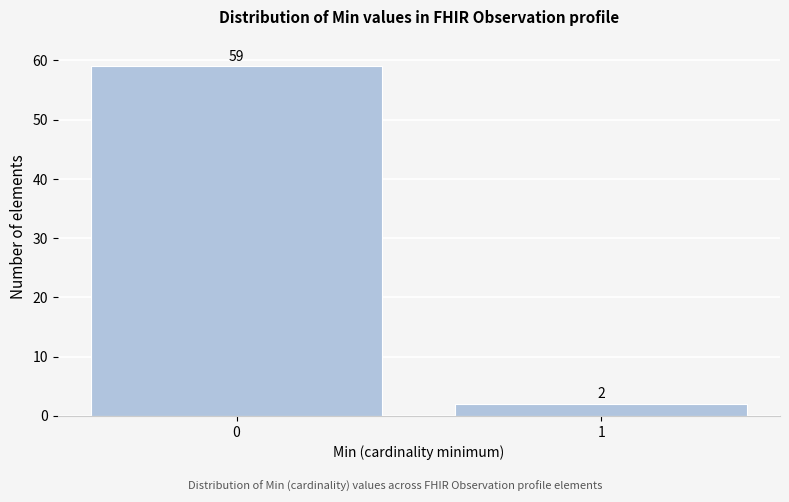

Reading left to right, list all the values displayed in this chart.

59	2